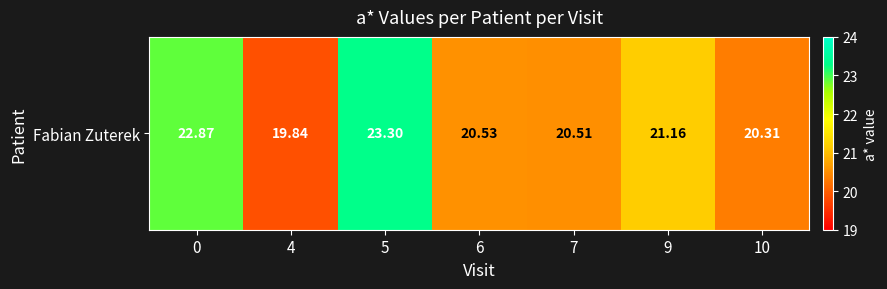

Count the number of values greater than 20.

6